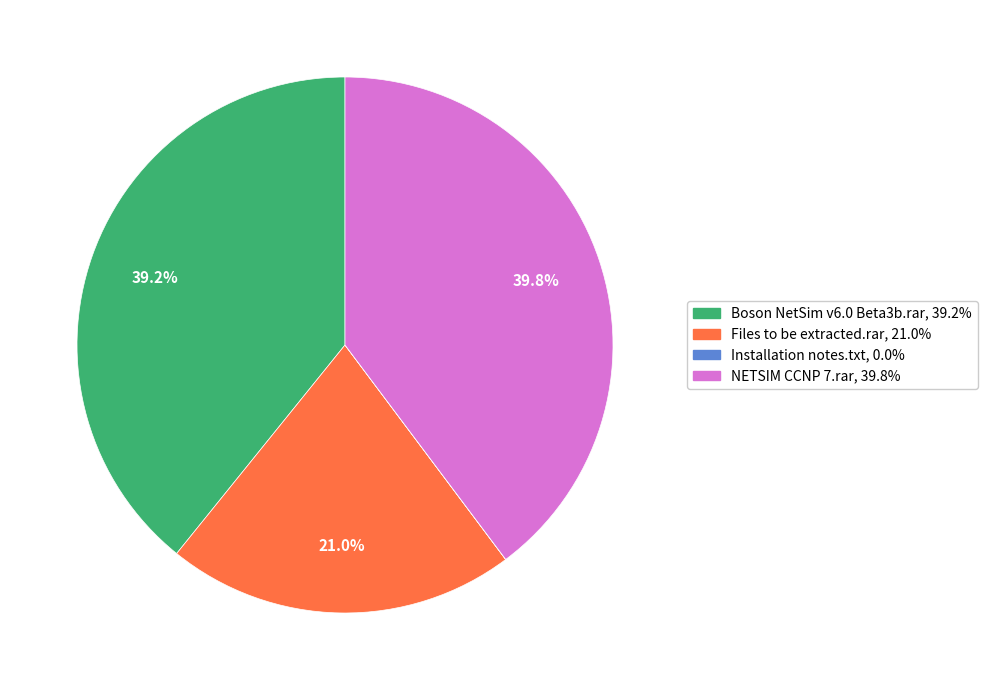

Is there a majority slice in this chart?

No